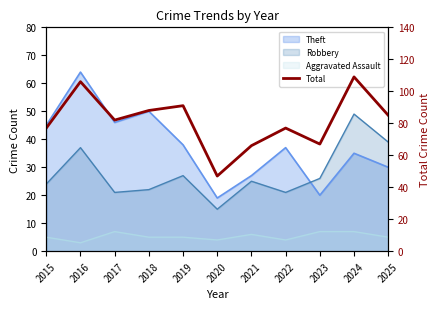

Where does the data first go above 82?

2016